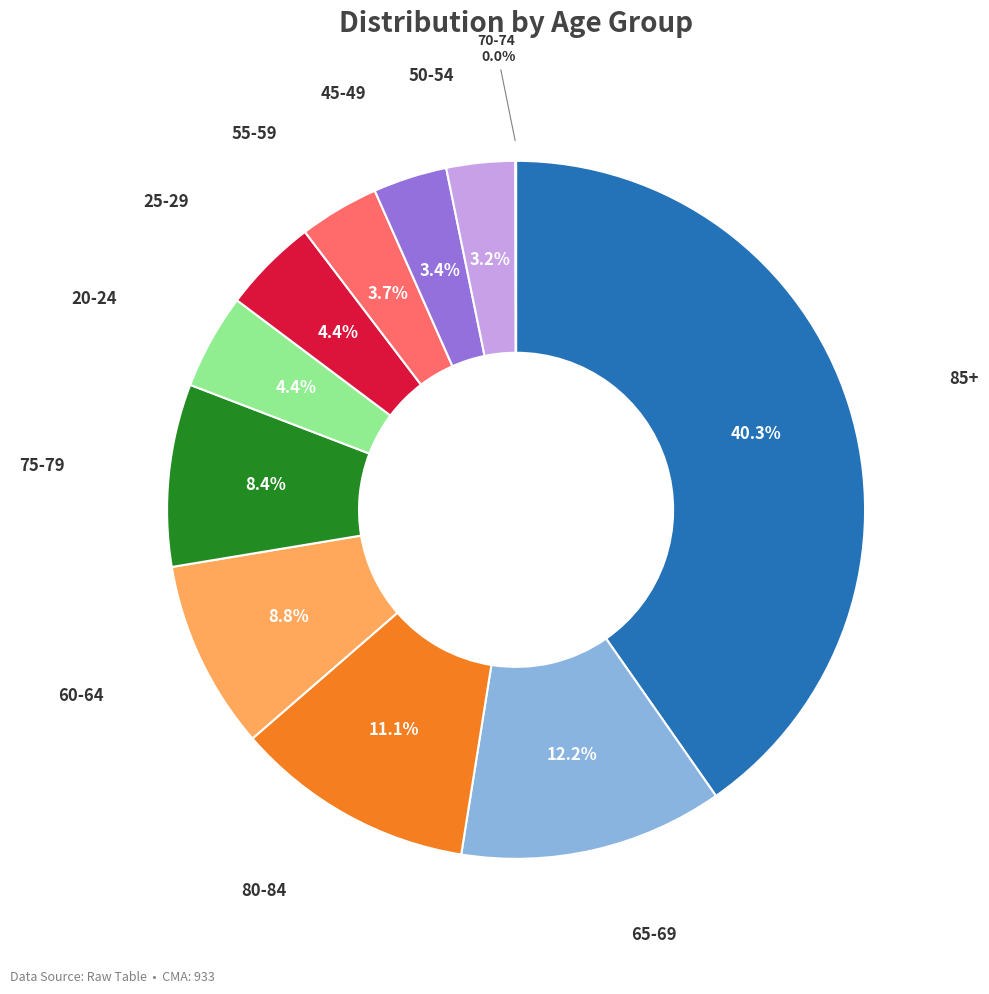

Is there any slice that represents more than half of the pie?

No